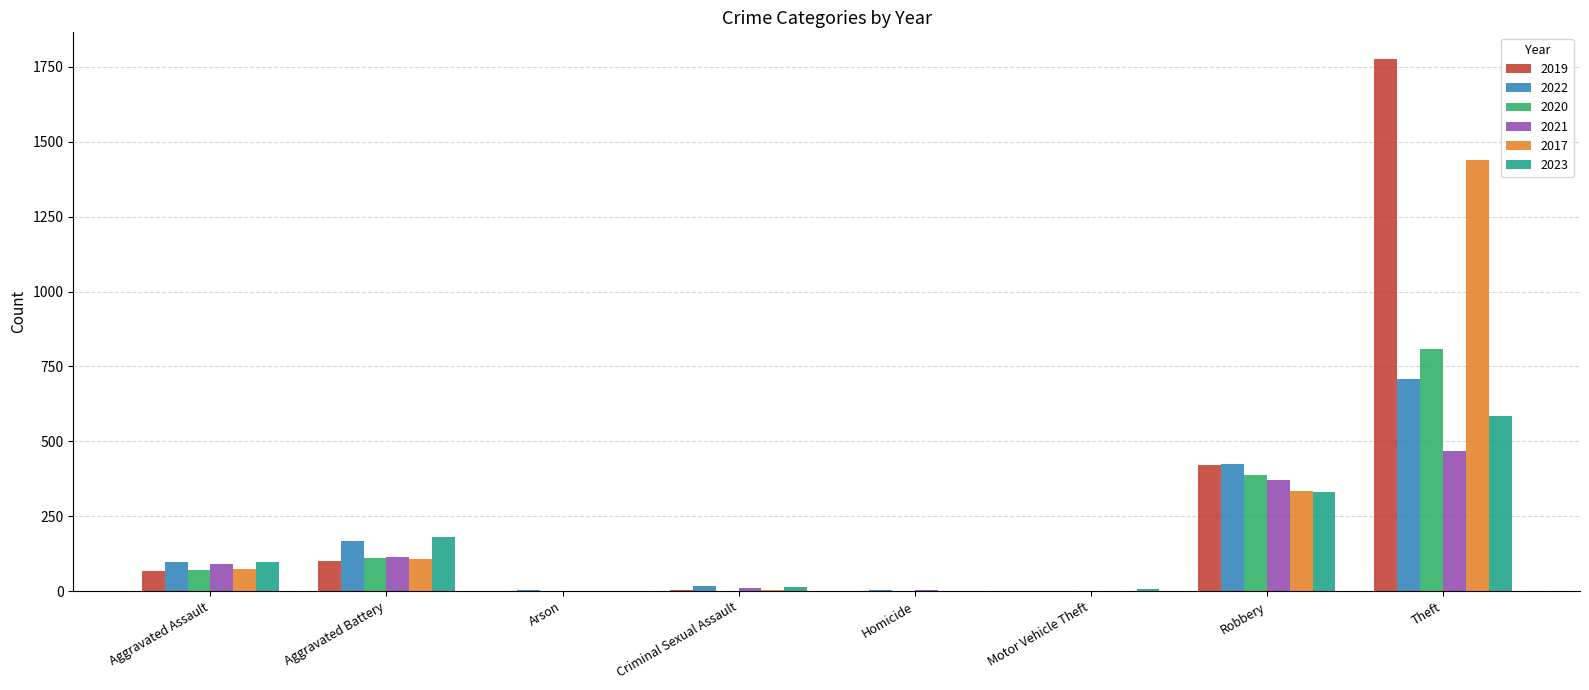

What is the spread (max minus min) of values at Aggravated Battery?

78